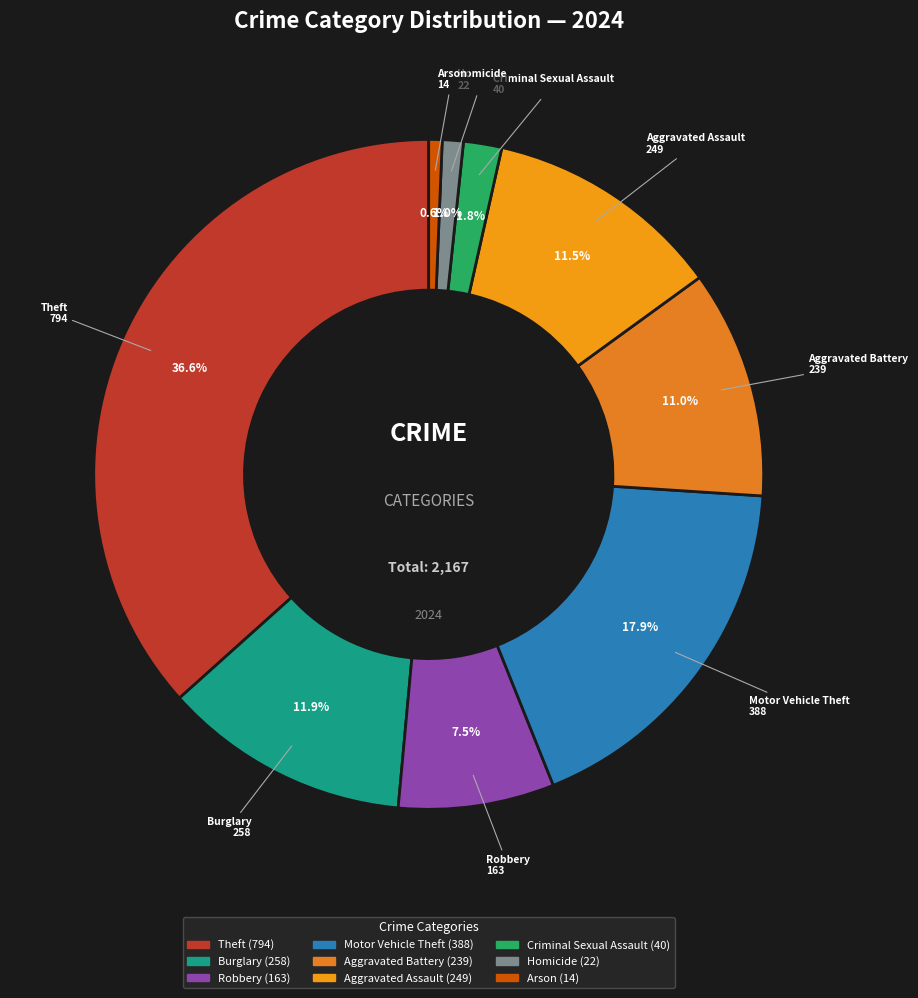

Combined, do Homicide and Arson account for over 50%?

No